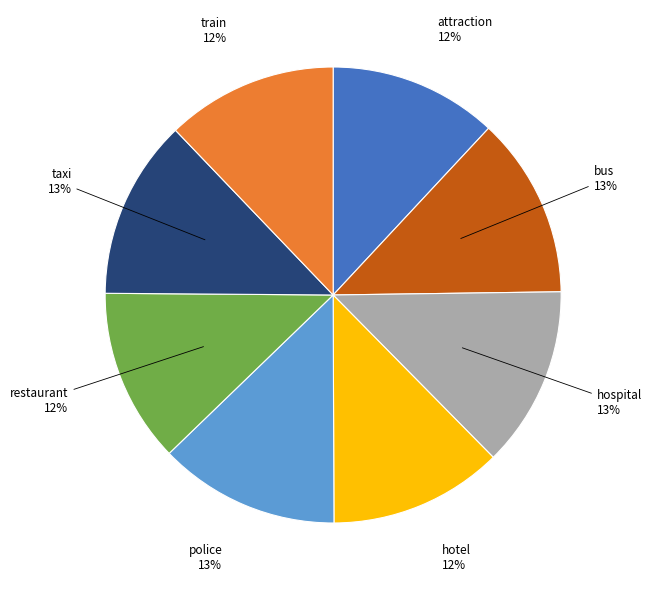

To the nearest percent, what is the difference between the largest and smallest slice percentages?

1%